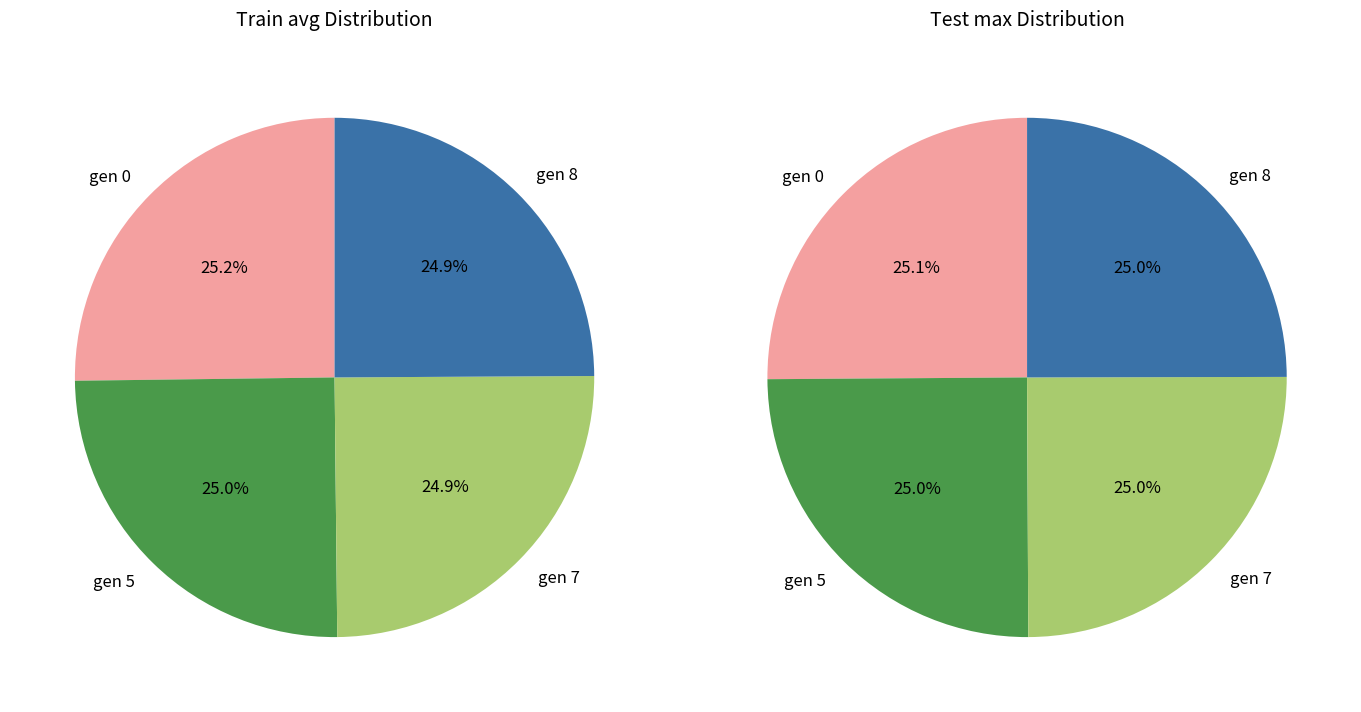

Rank the series by their average value, from highest to lowest.

Test, Train